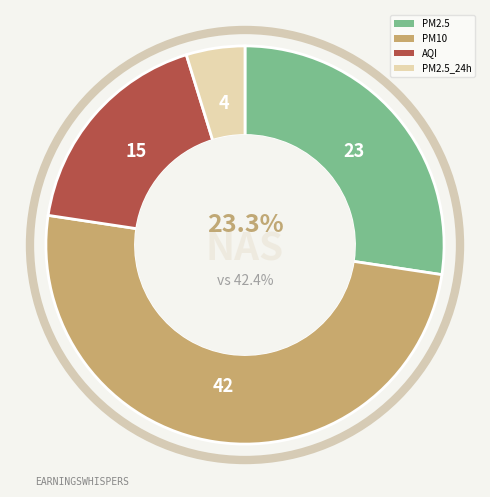

What is the smallest slice in the pie chart?

PM2.5_24h